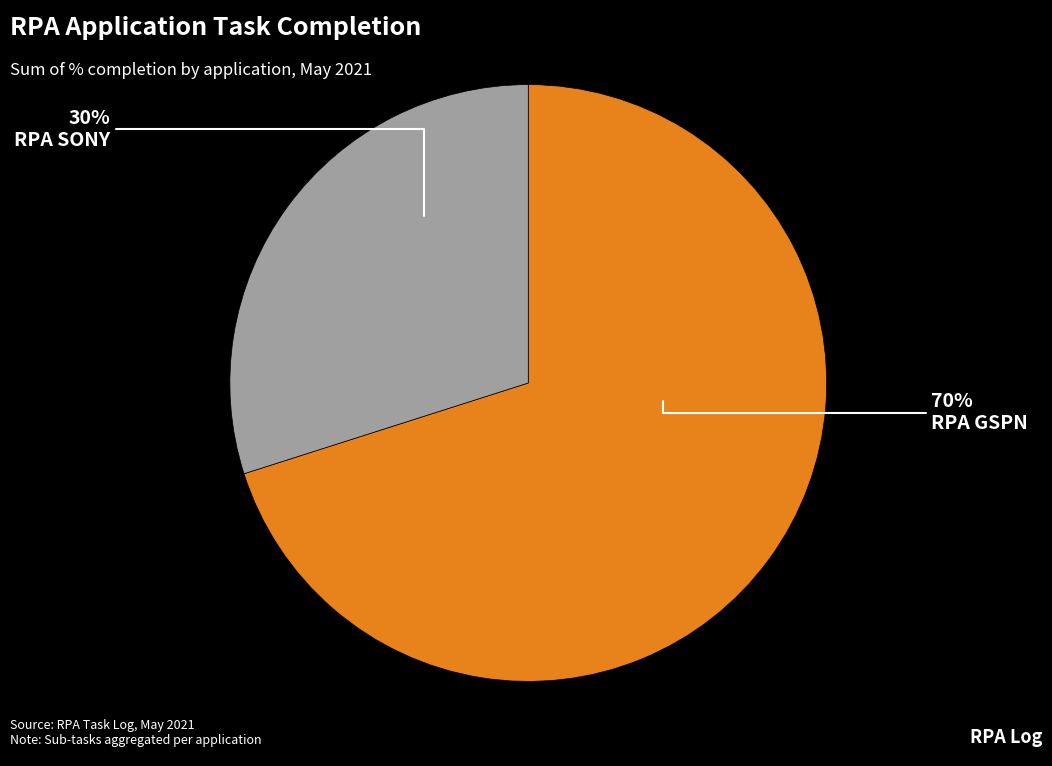

Is there a majority slice in this chart?

Yes